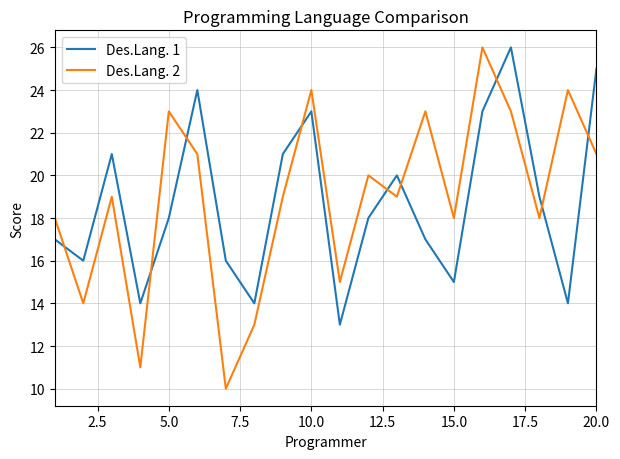

What is the highest value of the Des.Lang. 1 series?

26